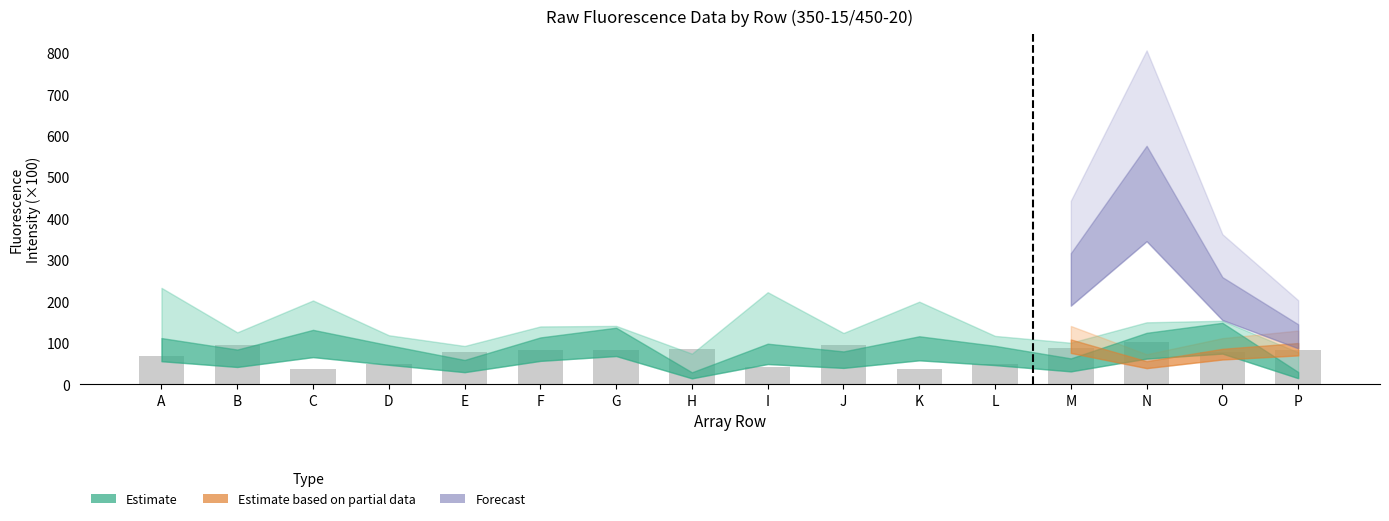

Approximately how many times larger is the value at J compared to E?

1.2